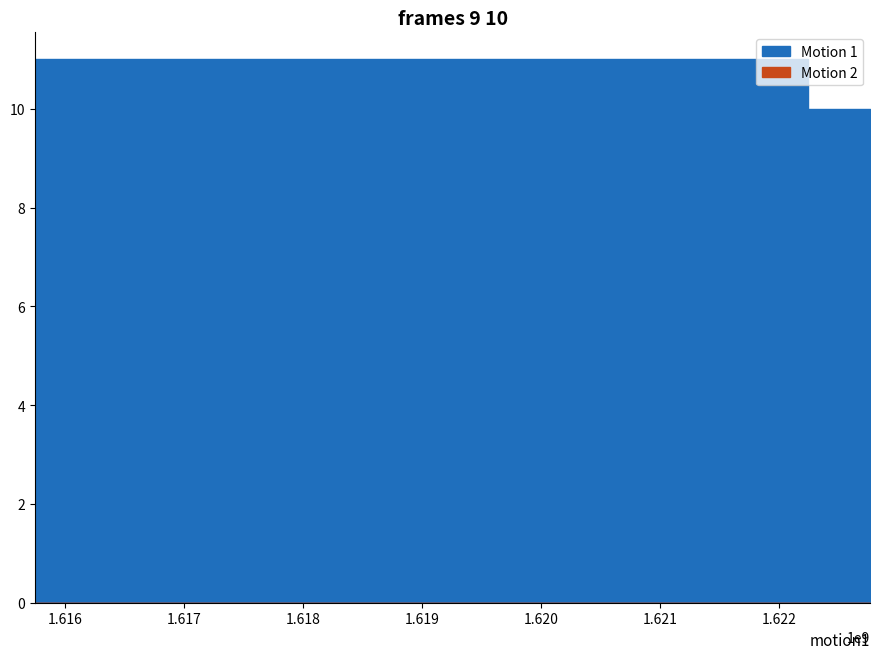

What is the spread (max minus min) of values at 1622248294?

11